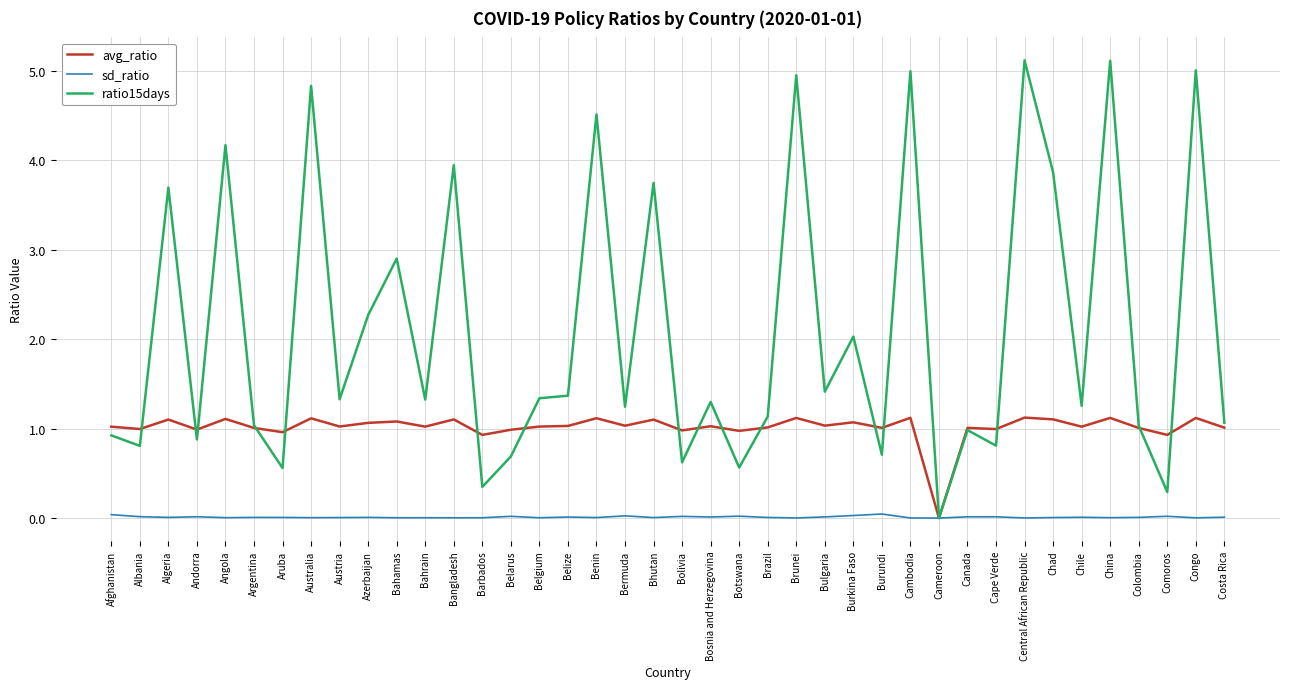

List the series in order of their overall mean, highest first.

ratio15days, avg_ratio, sd_ratio